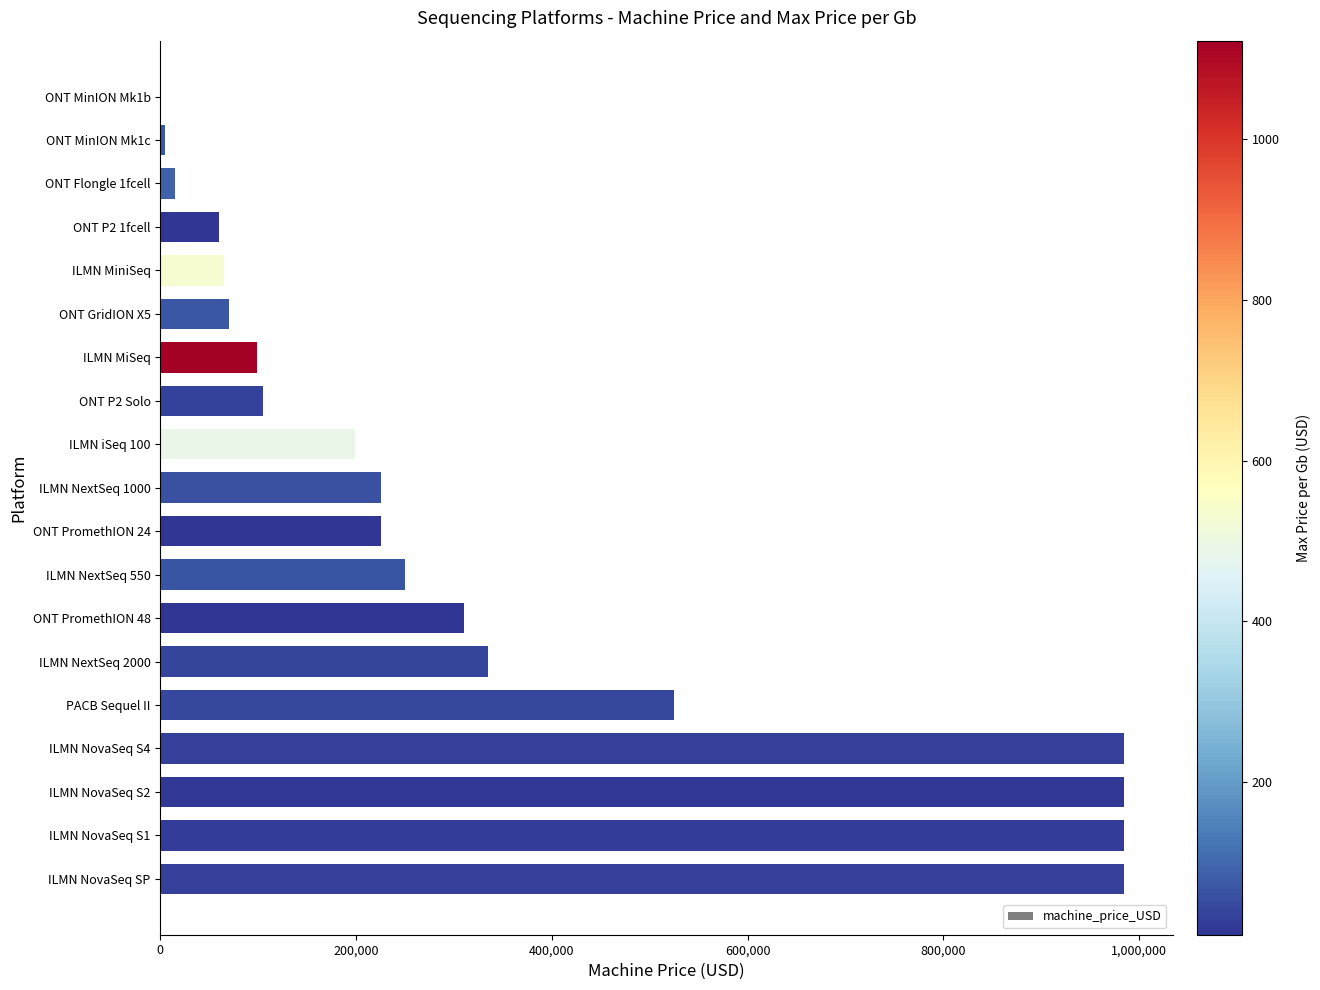

What value does the data have at ILMN MiSeq?

99000